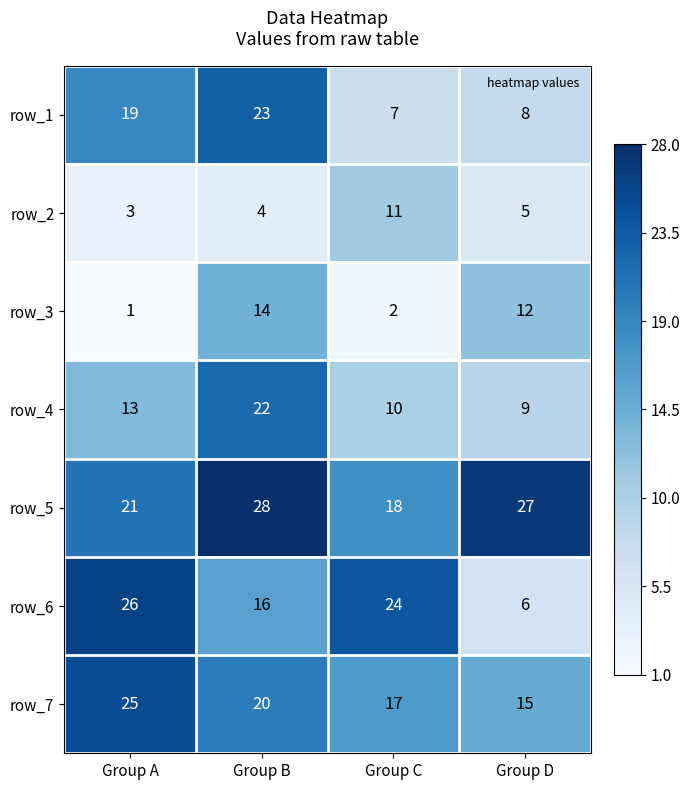

Between Group B and Group D, which series saw the biggest shift?

row_1